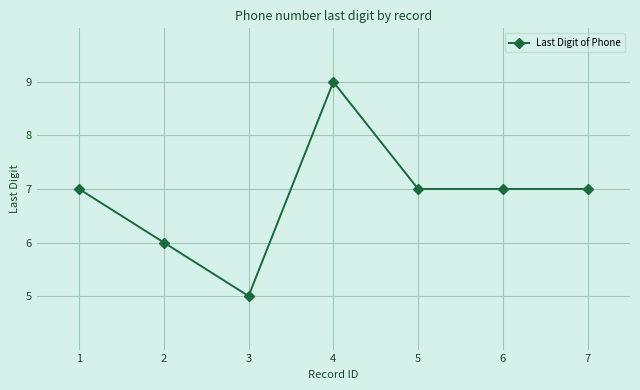

How many distinct data groups are displayed?

1